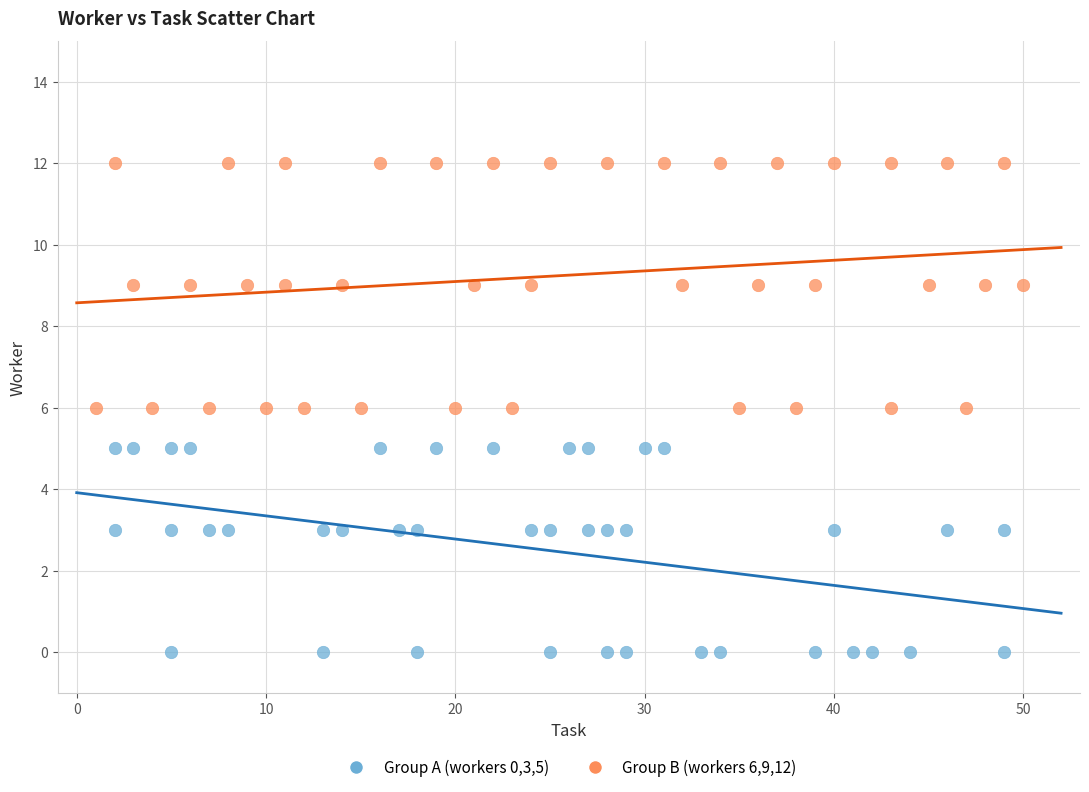

Which series reaches the minimum Y coordinate?

Group A (workers 0,3,5)